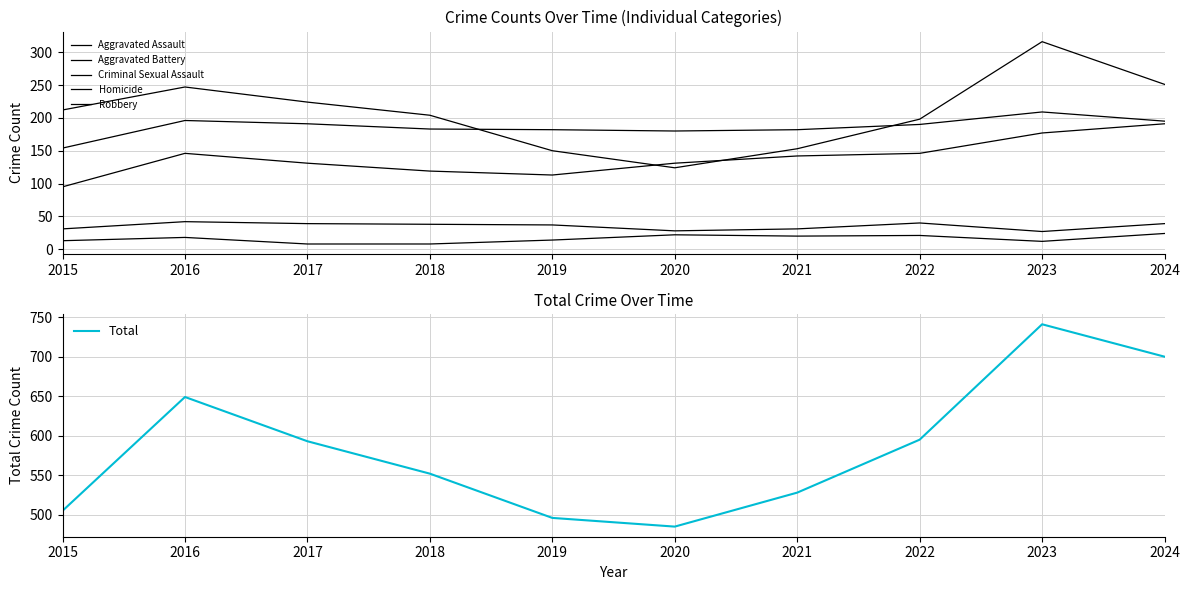

How many lines are shown in the chart?

6